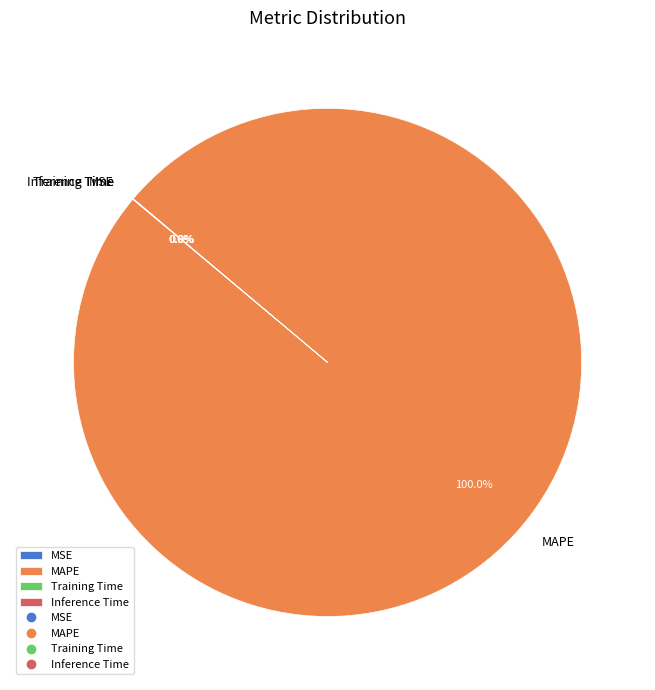

To the nearest percent, what percentage of the pie is MAPE?

100%